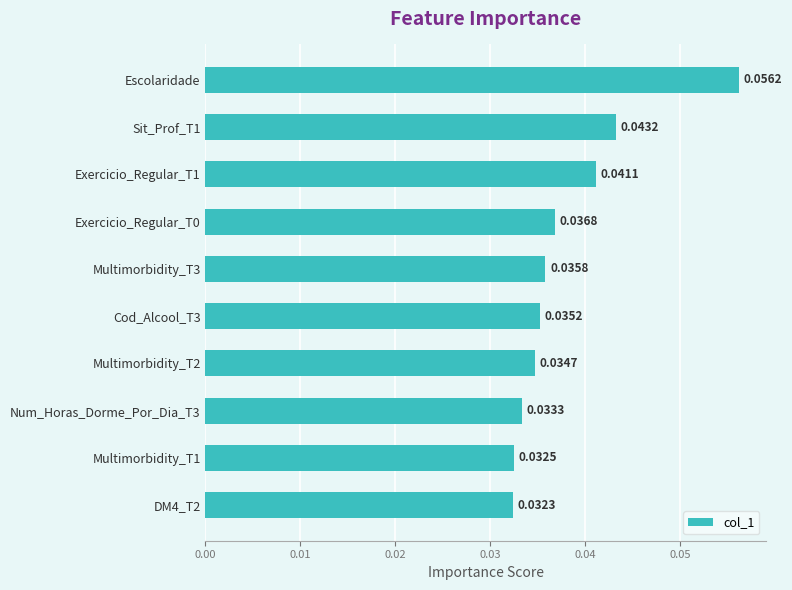

Which label corresponds to the largest value in the chart?

Escolaridade